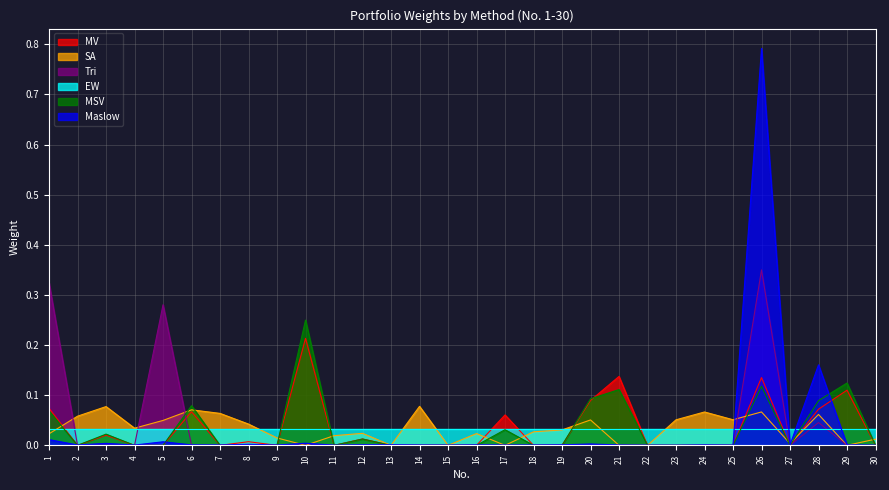

List the labels in order of Tri value, smallest first.

2, 3, 4, 6, 7, 8, 9, 10, 11, 12, 13, 14, 15, 16, 17, 18, 19, 20, 21, 22, 23, 24, 25, 27, 29, 30, 28, 5, 1, 26